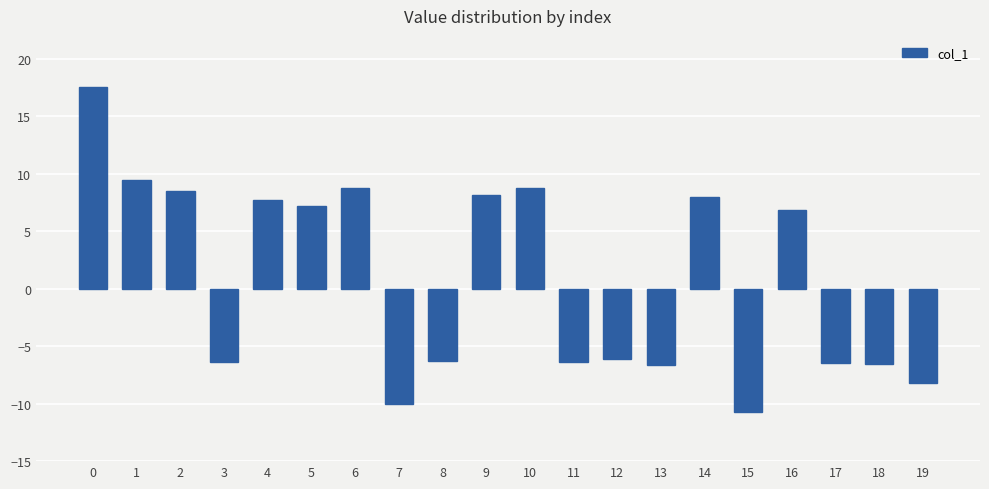

The chart shows a value of -6.4 at 11. True or false?

True